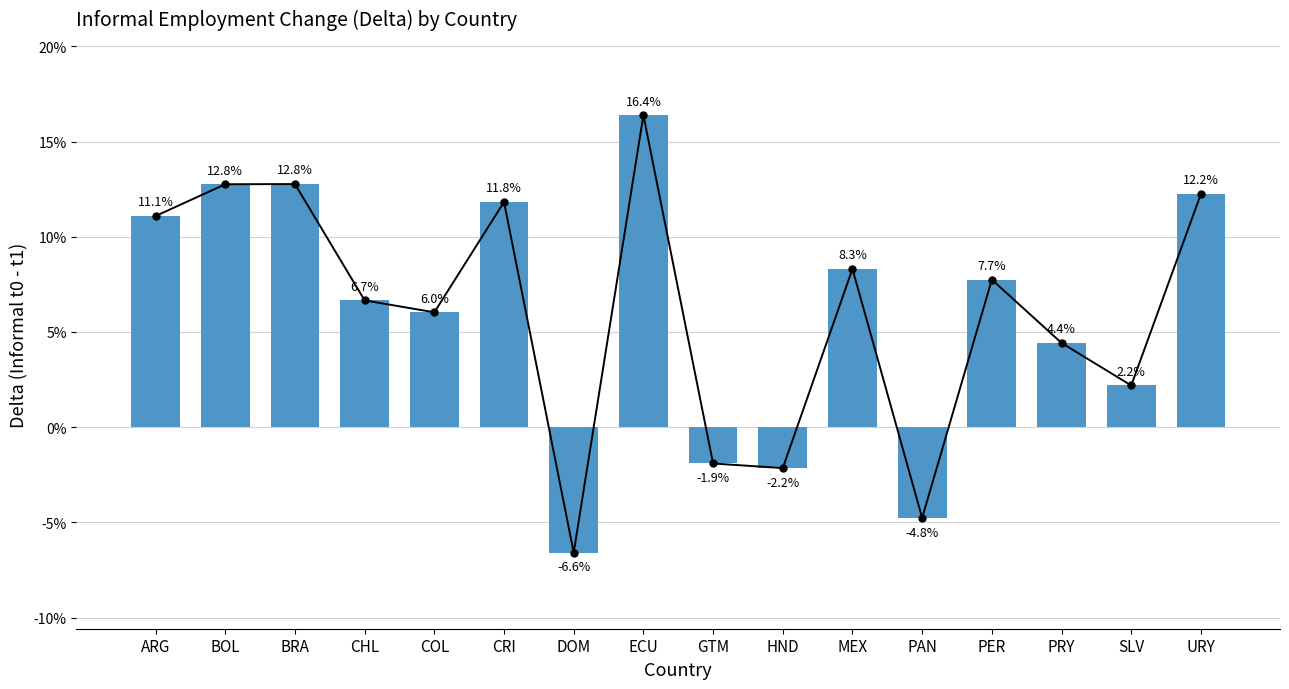

What is the label of the 13th bar from the left?

PER